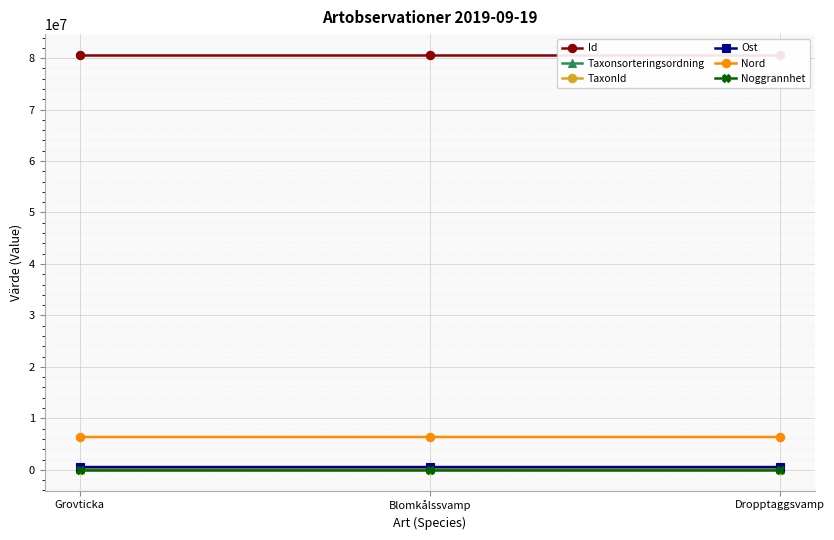

Where is TaxonId nearest to the value 5197?

Grovticka